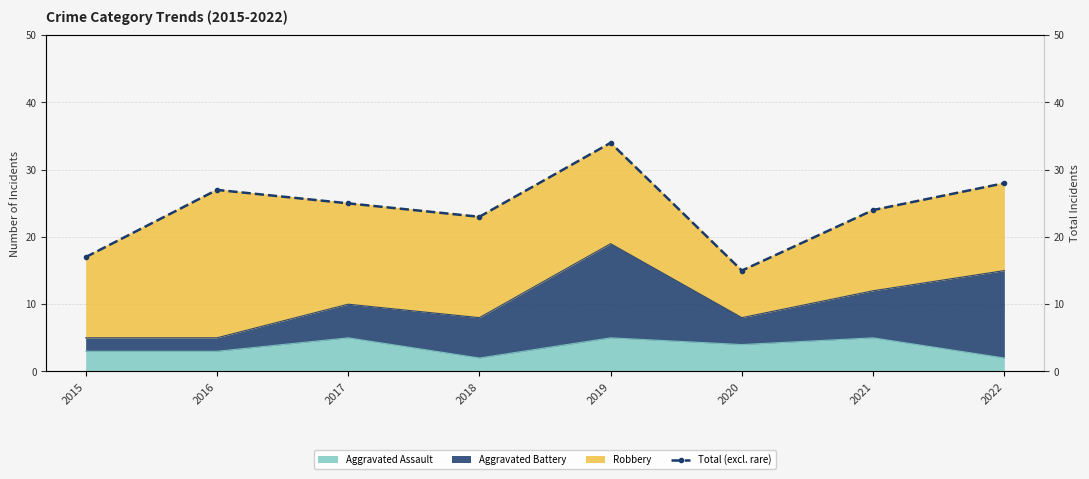

What is the value of the 3rd point from the left?

25